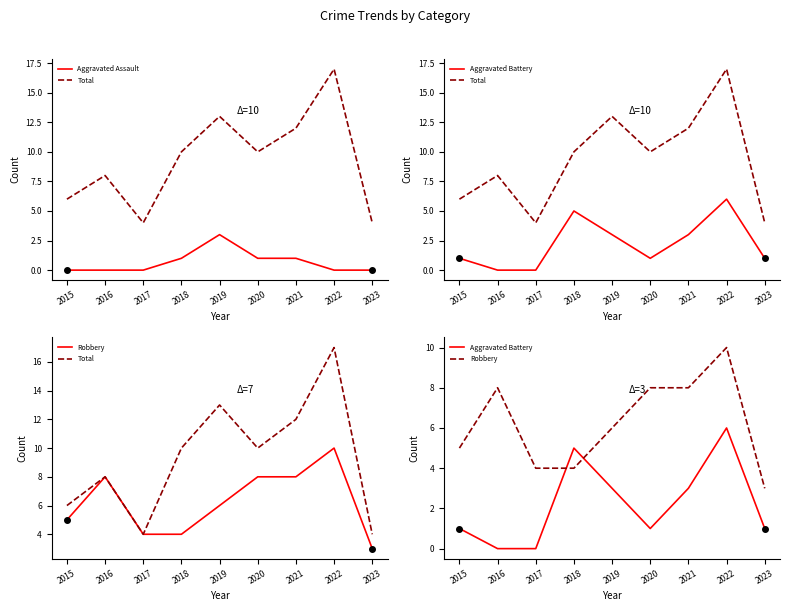

Which series has the largest total across all categories?

Total